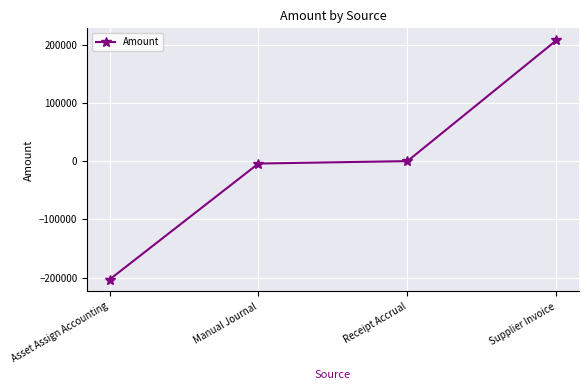

At which label does the data first exceed 0?

Receipt Accrual